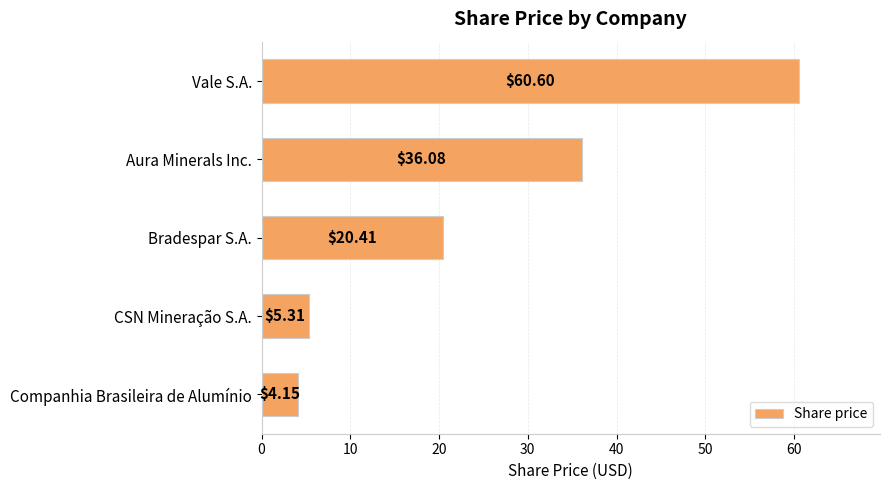

Rank the categories by value from highest to lowest.

Vale S.A., Aura Minerals Inc., Bradespar S.A., CSN Mineração S.A., Companhia Brasileira de Alumínio